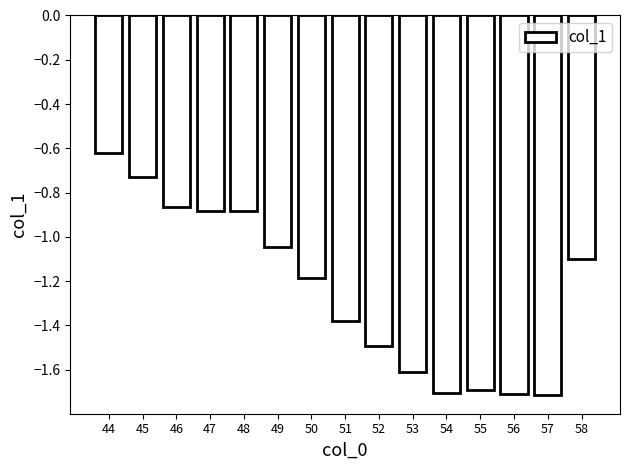

What is the difference between the maximum and minimum values?

1.1